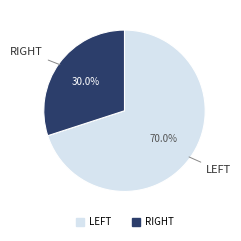

How many slices are in this pie chart?

2